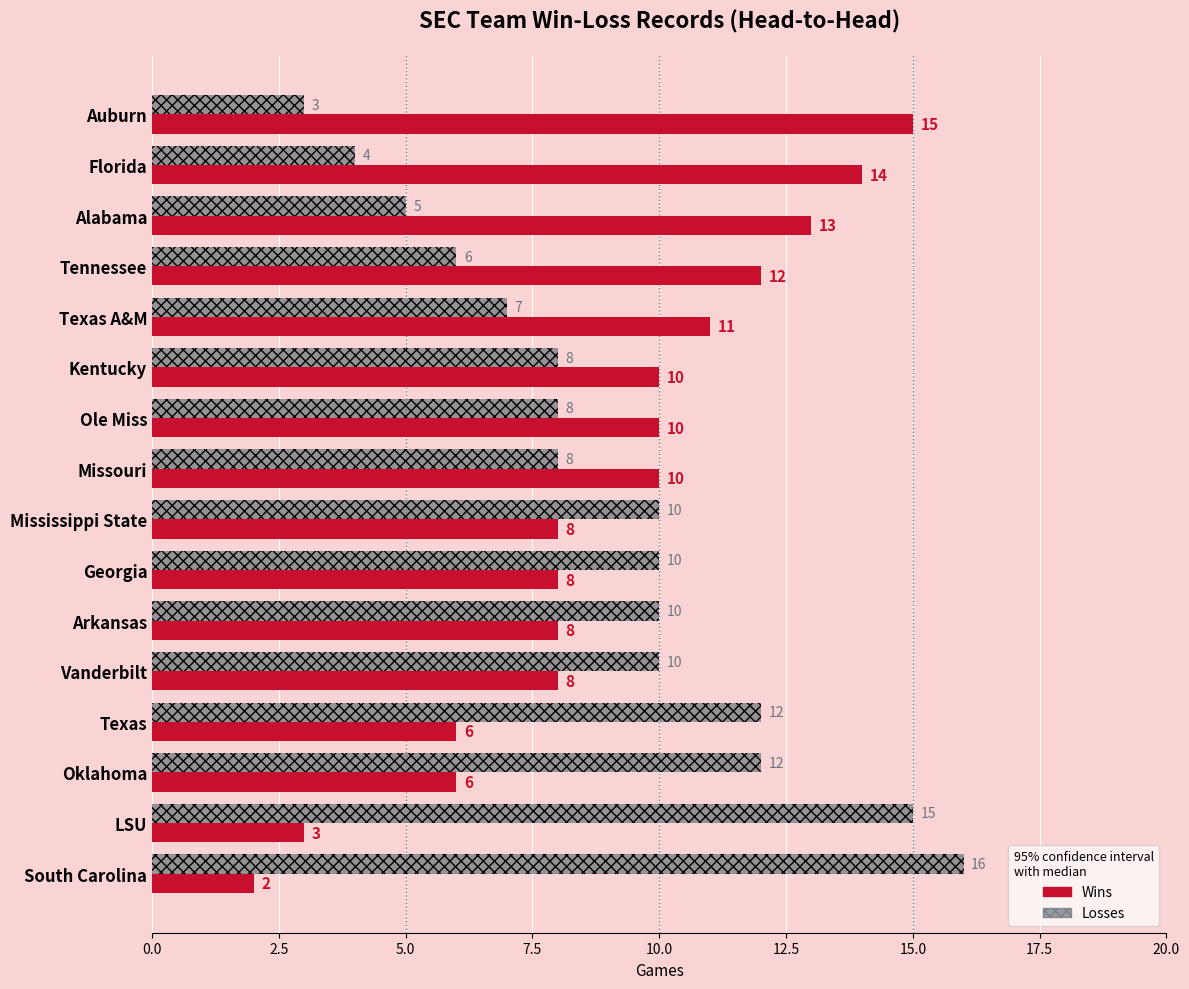

What are all the series names shown in the legend?

Wins, Losses